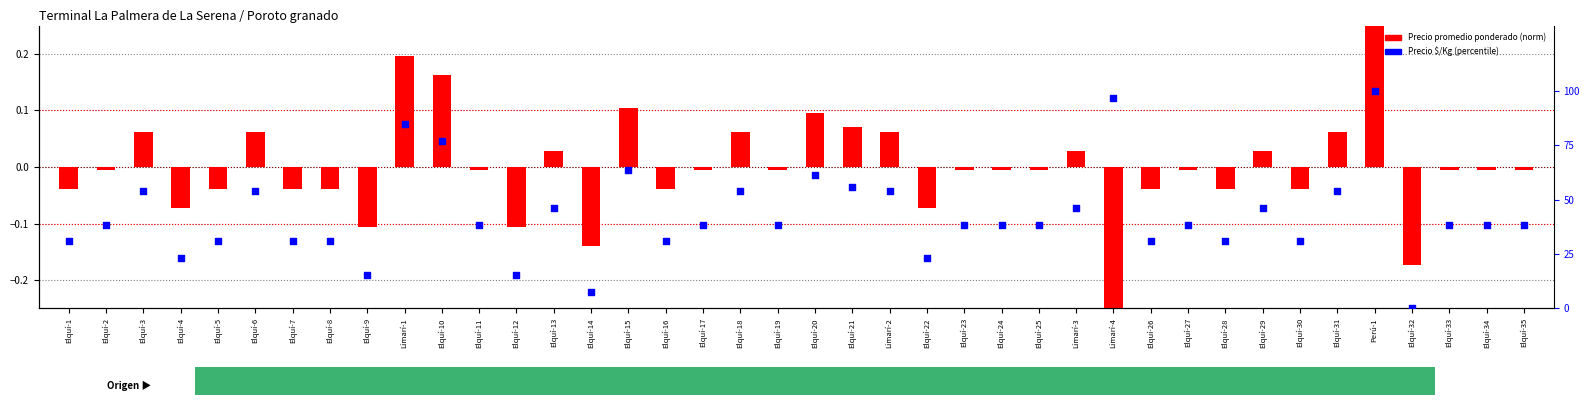

Which series contains the lowest Y value?

Precio promedio ponderado (norm)